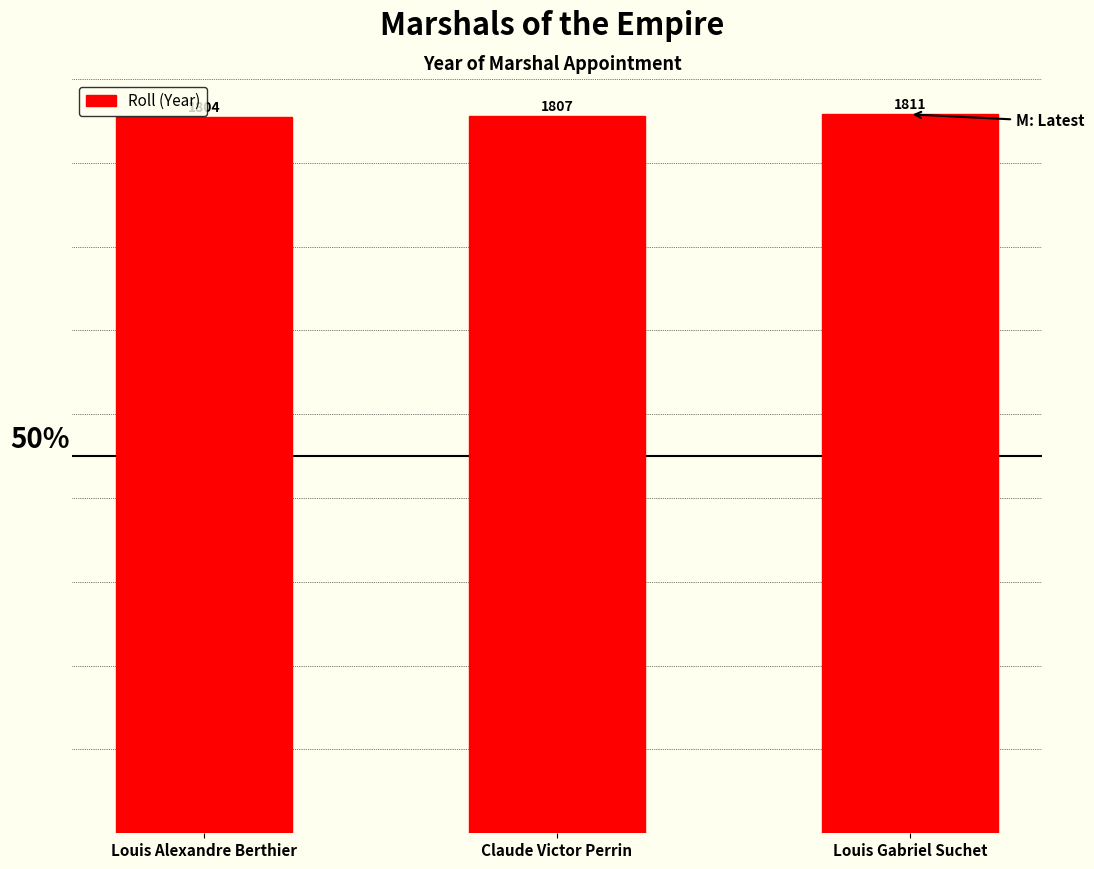

What is the label of the 3rd bar from the right?

Louis Alexandre Berthier